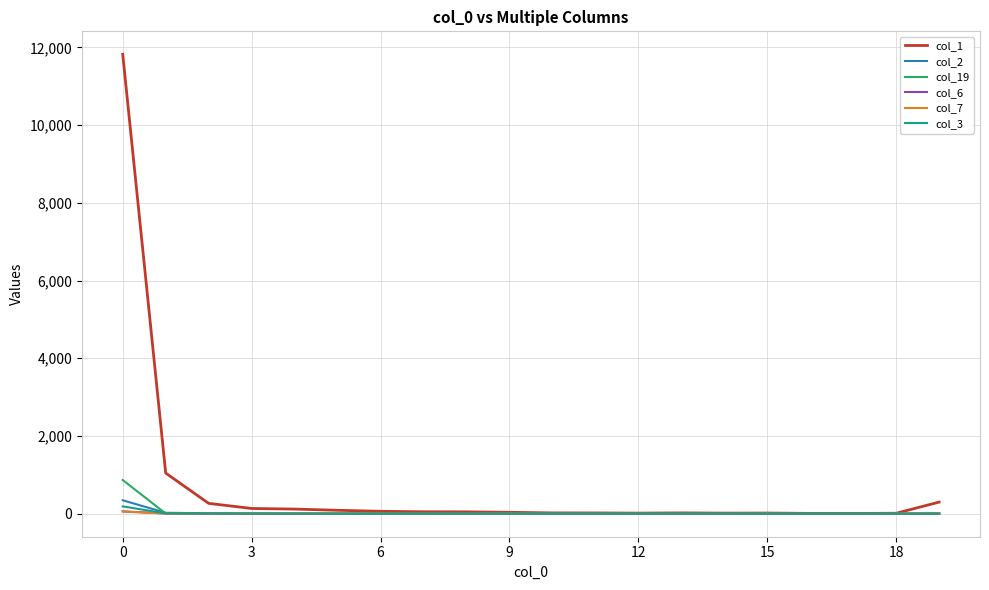

Which series has the largest range (max minus min)?

col_1